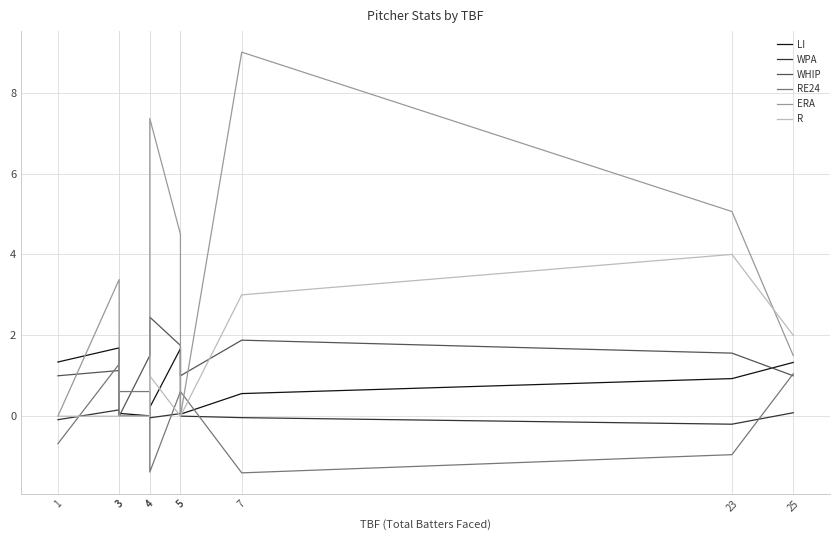

Where does the WPA series first go above 0?

3